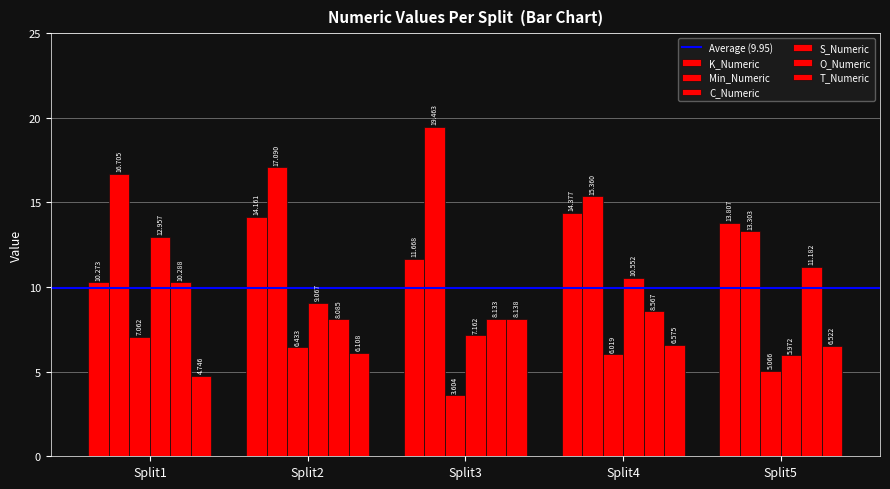

Where is C_Numeric nearest to the value 5?

Split5